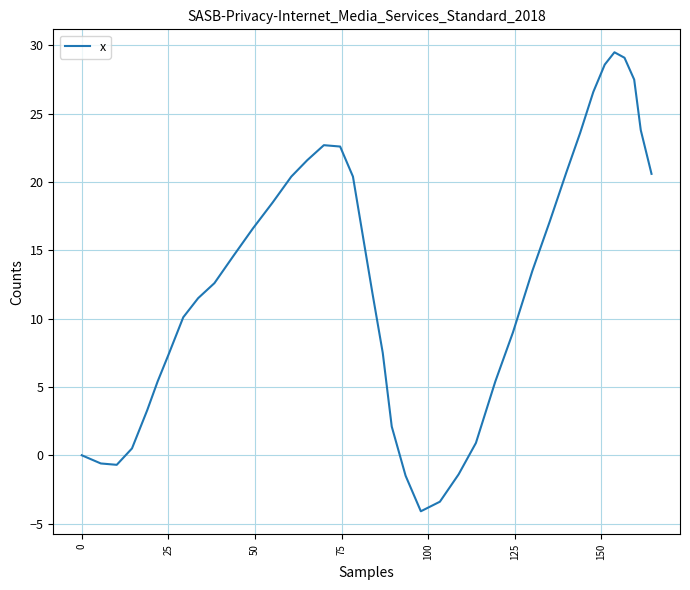

What is the maximum value shown in the chart?

29.5